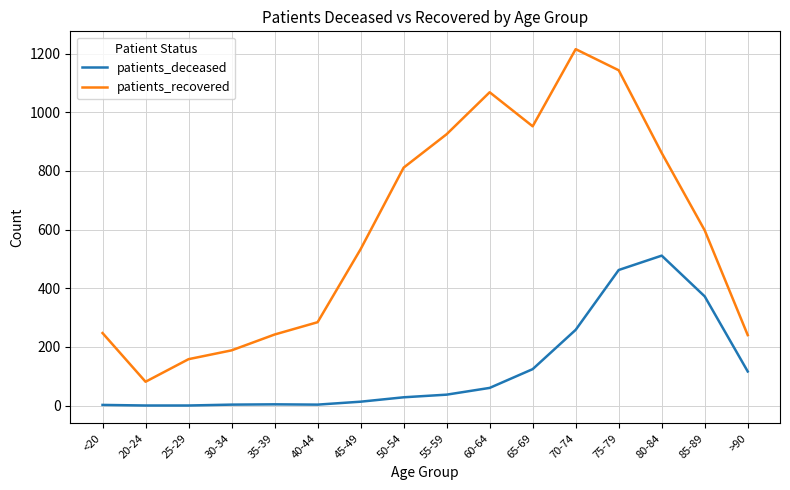

At 25-29, list the series in order from largest to smallest.

patients_recovered, patients_deceased